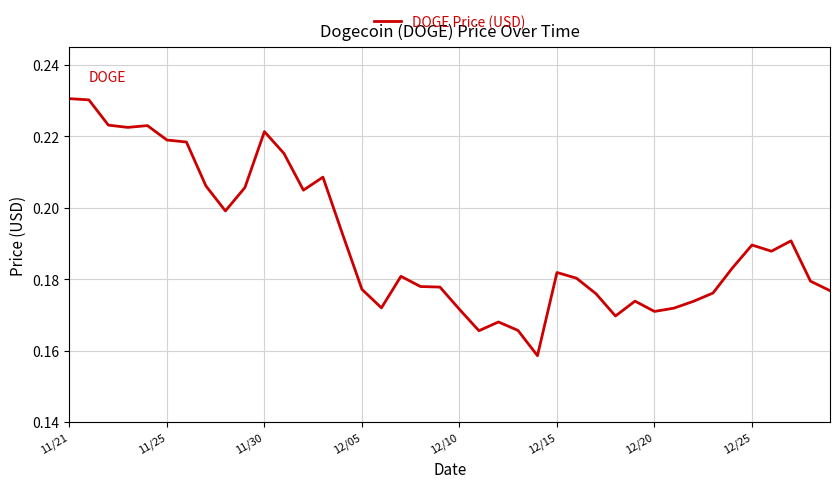

How many lines are shown in the chart?

1